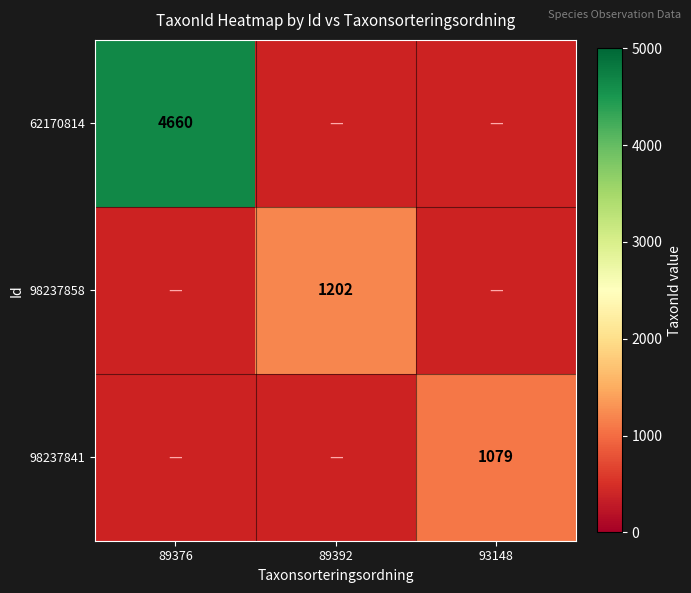

The 62170814 series shows 4660 at 89376. True or false?

True